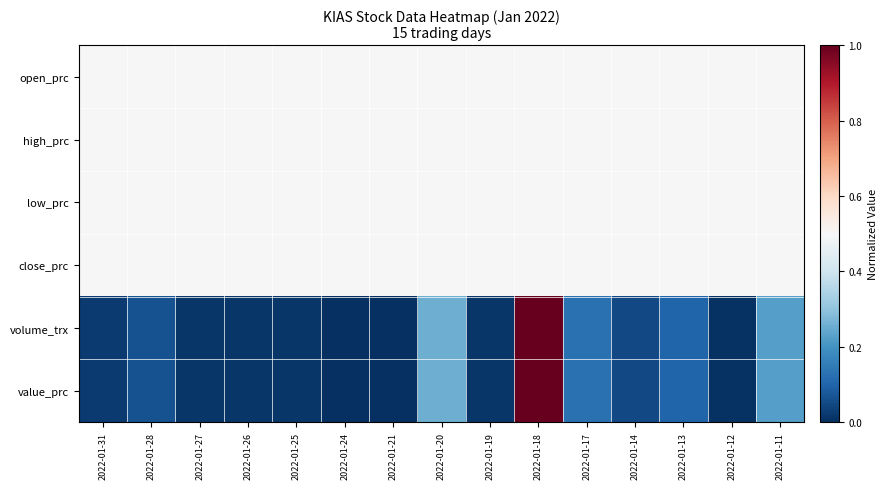

How many categories are shown in the chart?

15